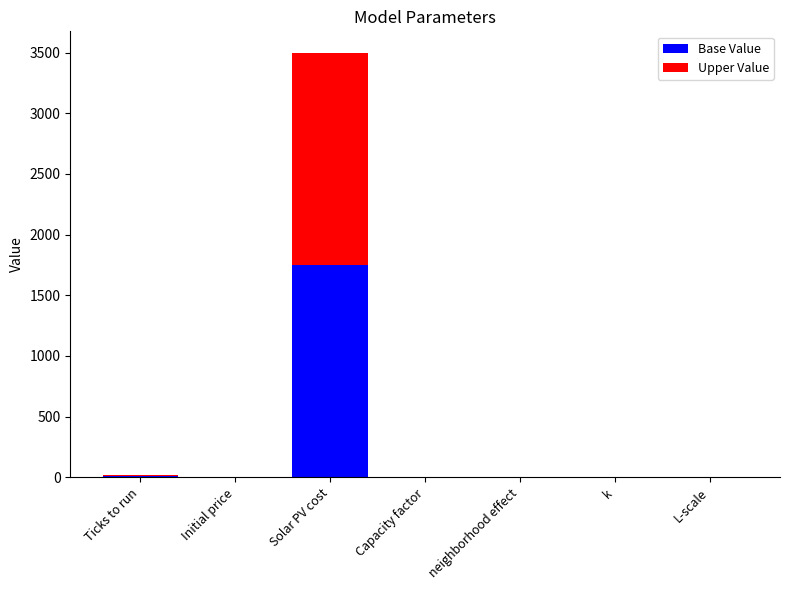

At which label does Base Value reach its peak?

Solar PV cost